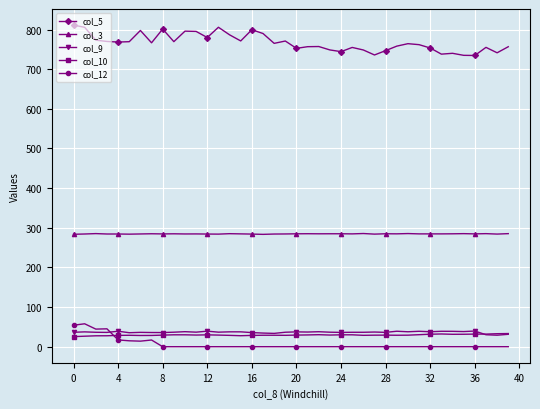

What is the maximum value shown in the chart?

811.3